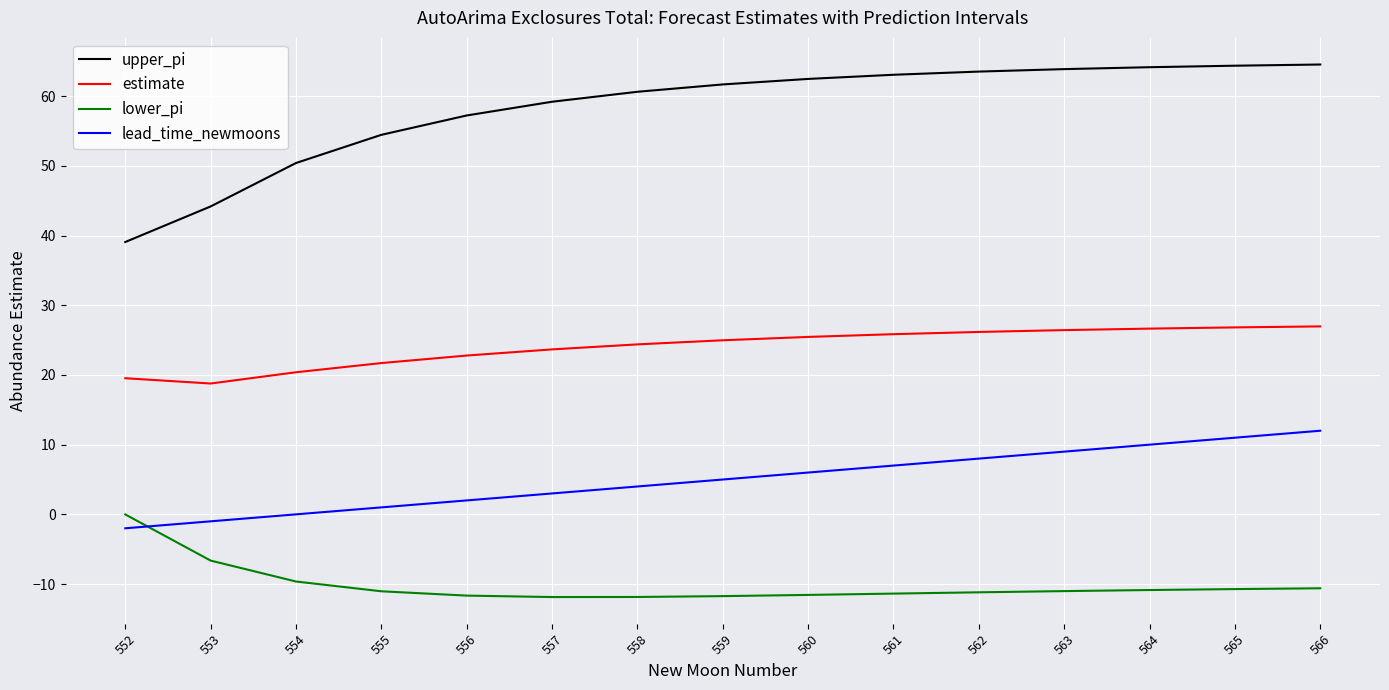

What is the difference between the maximum and minimum values in the upper_pi series?

25.5